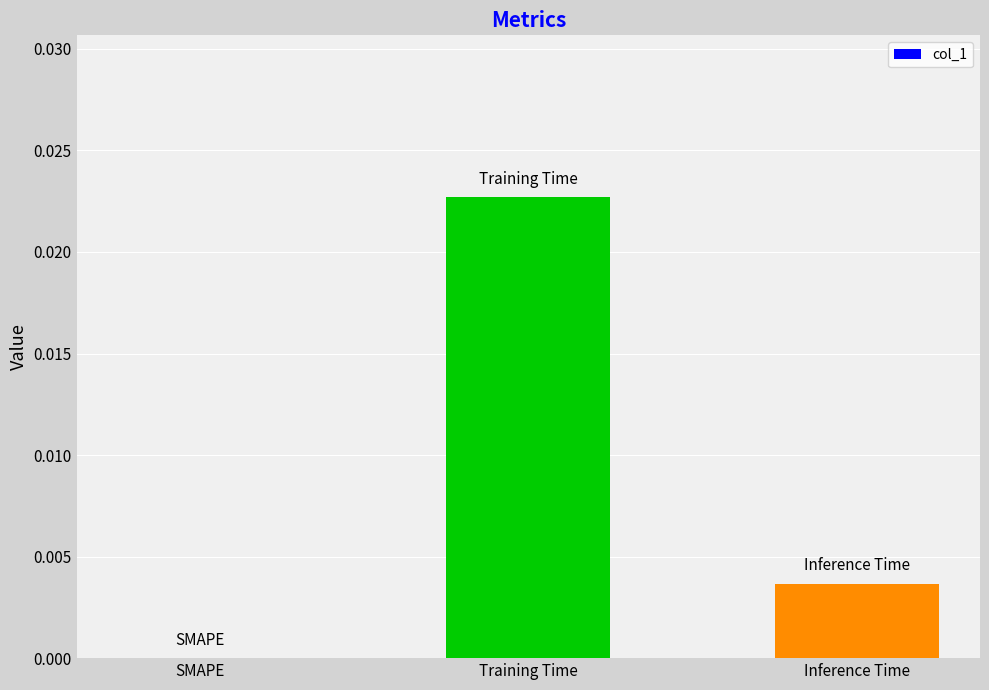

Between SMAPE and Inference Time, which is larger?

Inference Time